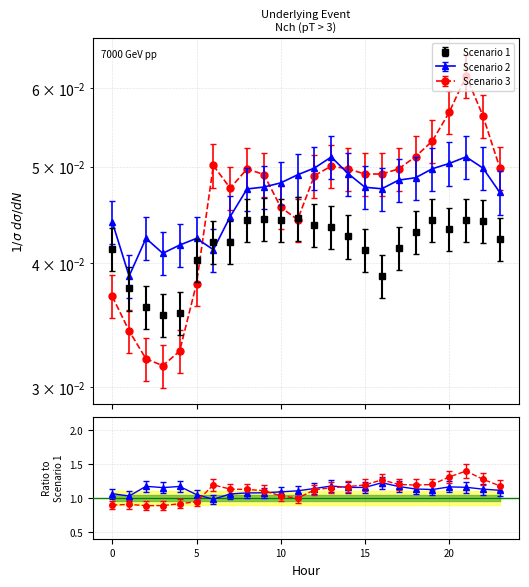

How many times do Scenario 3 and Scenario 1 cross each other?

1